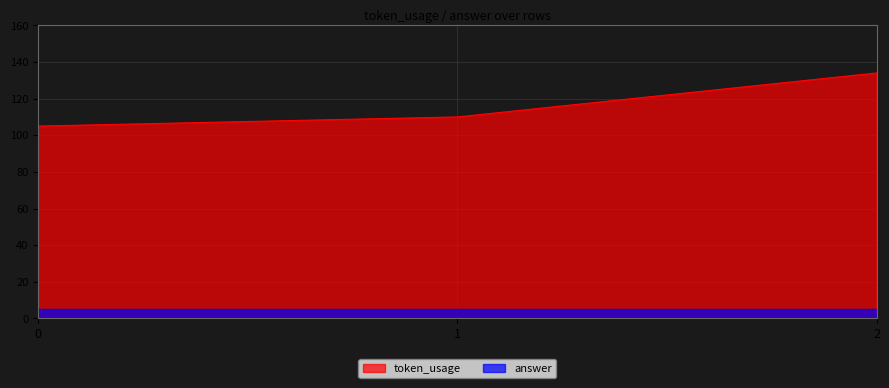

True or false: the data shows 134 at 2.

True